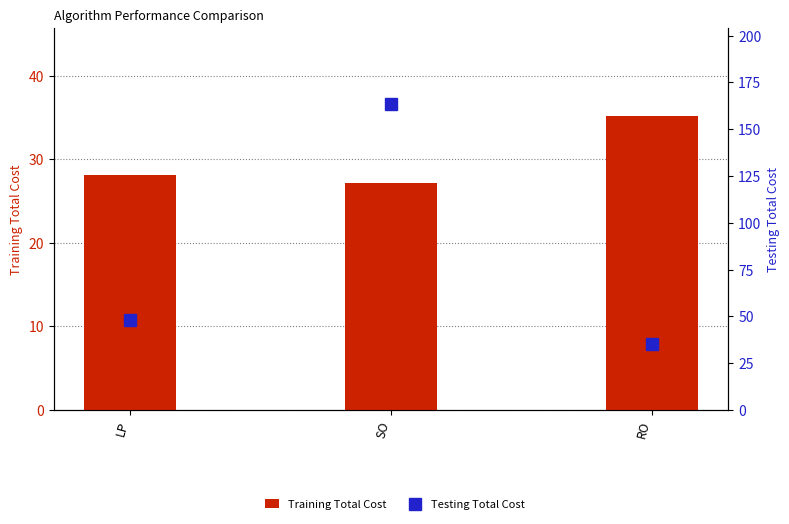

What is the smallest value displayed?

27.2